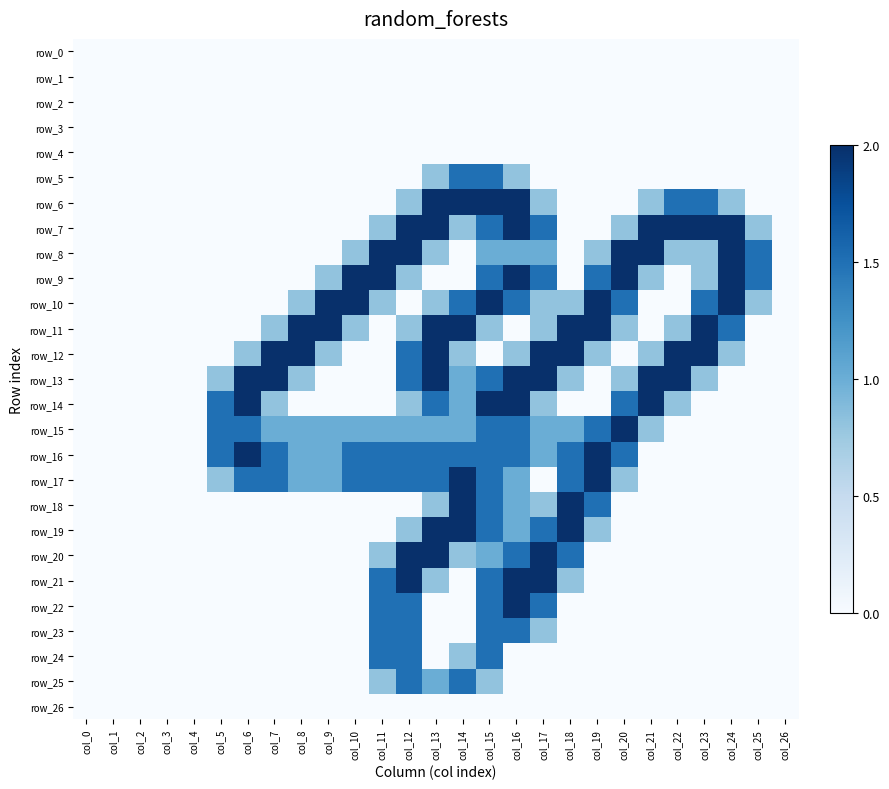

True or false: row_23 has a value of 0.0 at col_9.

True